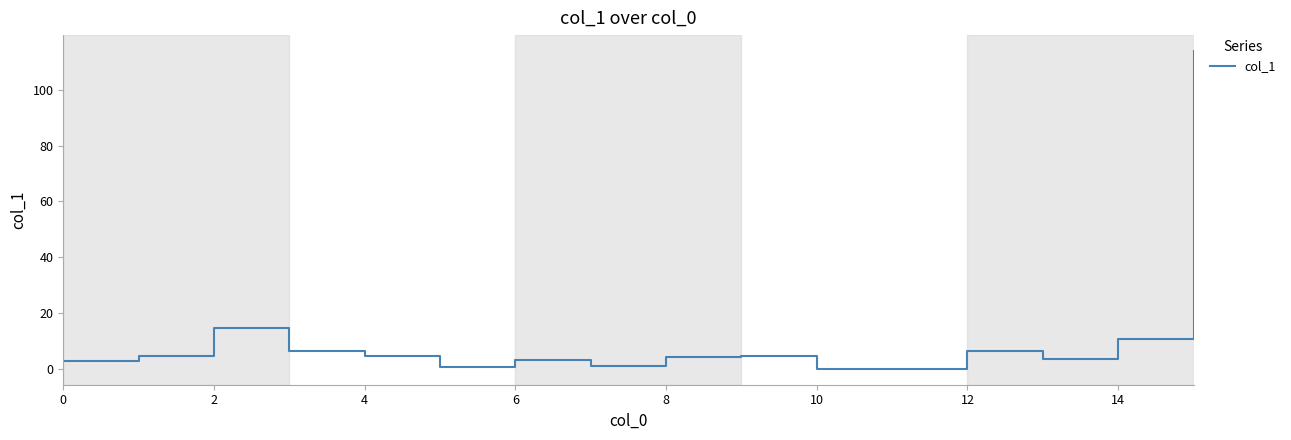

True or false: the data shows 0.0 at 10.

True